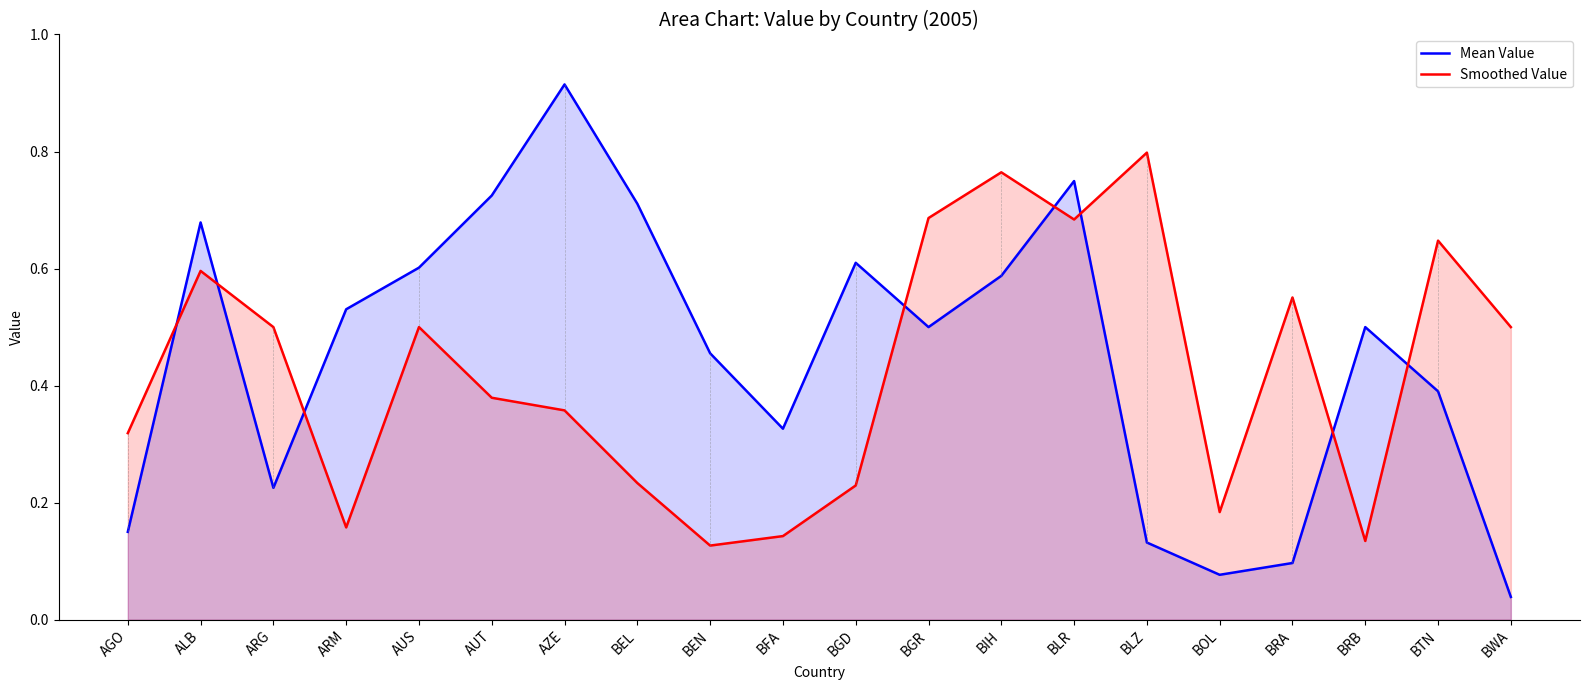

Does the chart have visible grid lines?

No